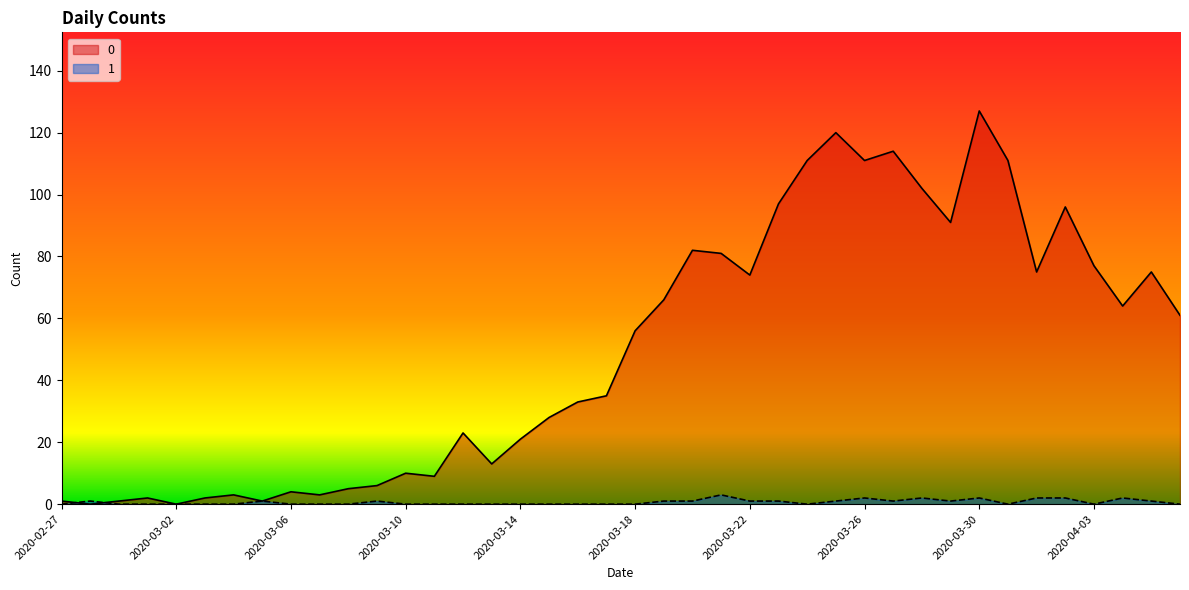

What is the maximum value shown in the chart?

127